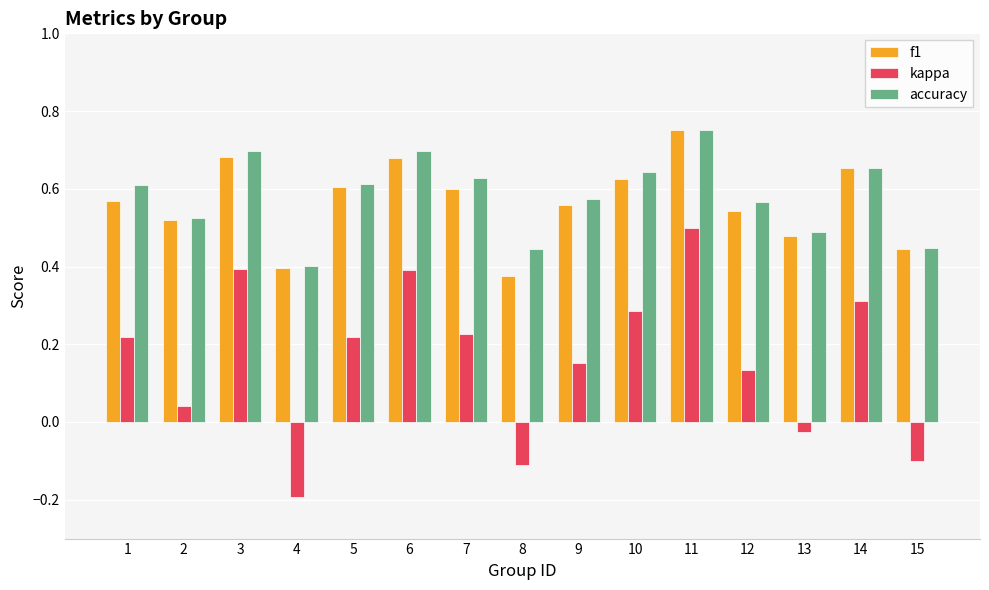

Which category has the highest value across all series?

11